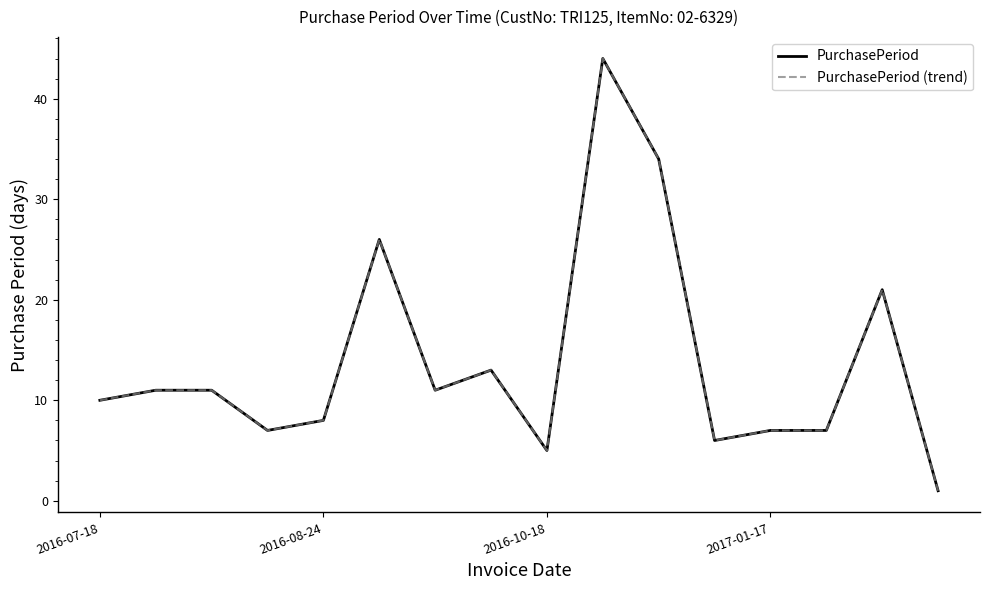

At which label is PurchasePeriod closest to 22?

14